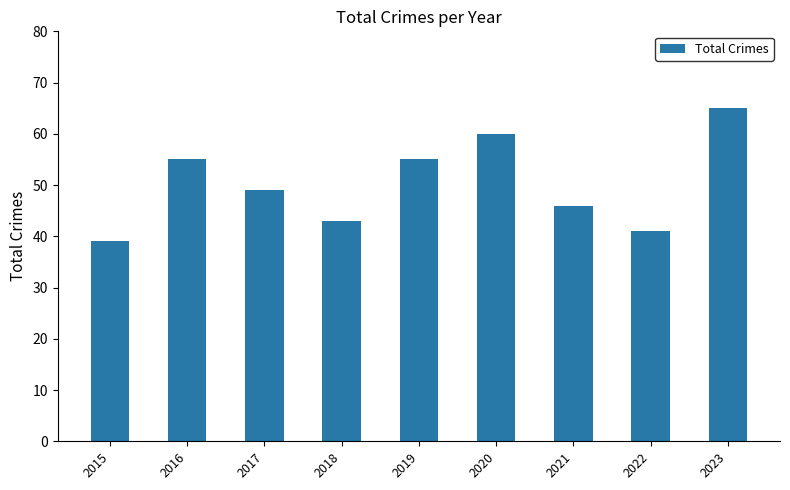

What is the value of the 6th bar from the left?

60